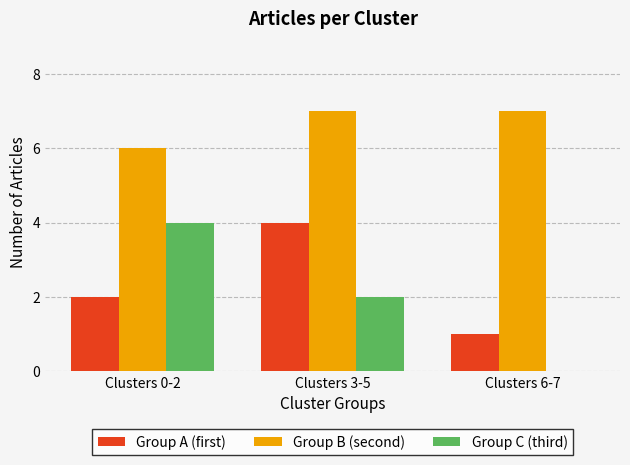

Count the number of data series in this chart.

3